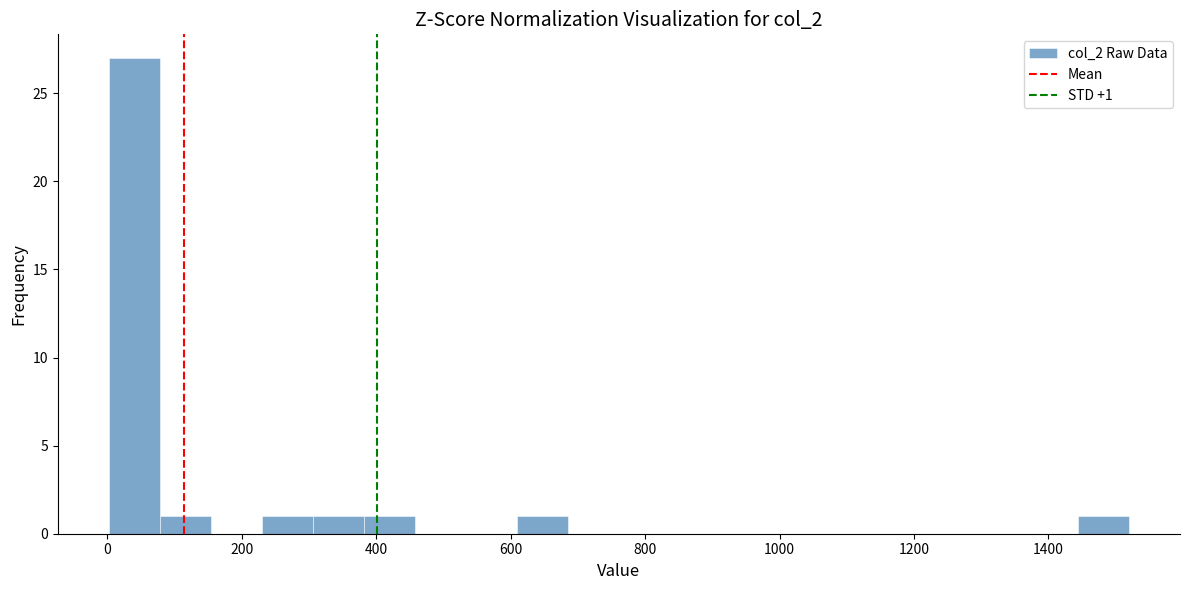

Read against the x-axis, roughly where is the centre of the tallest bar?

40